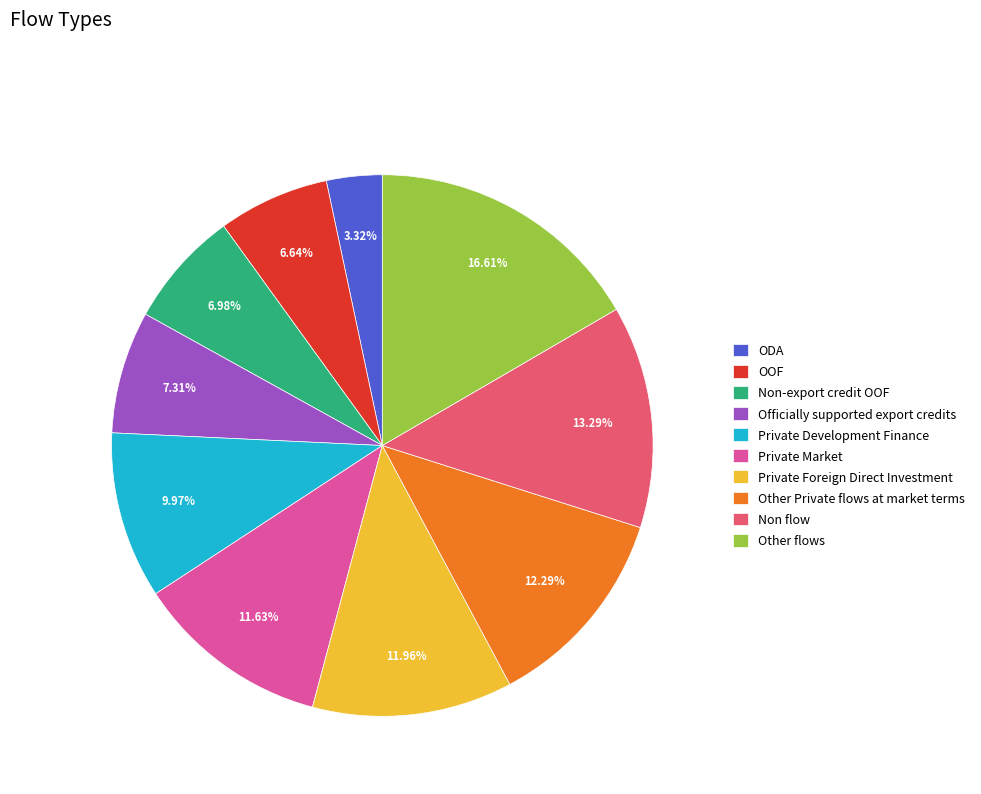

Count the number of slices in the pie.

10